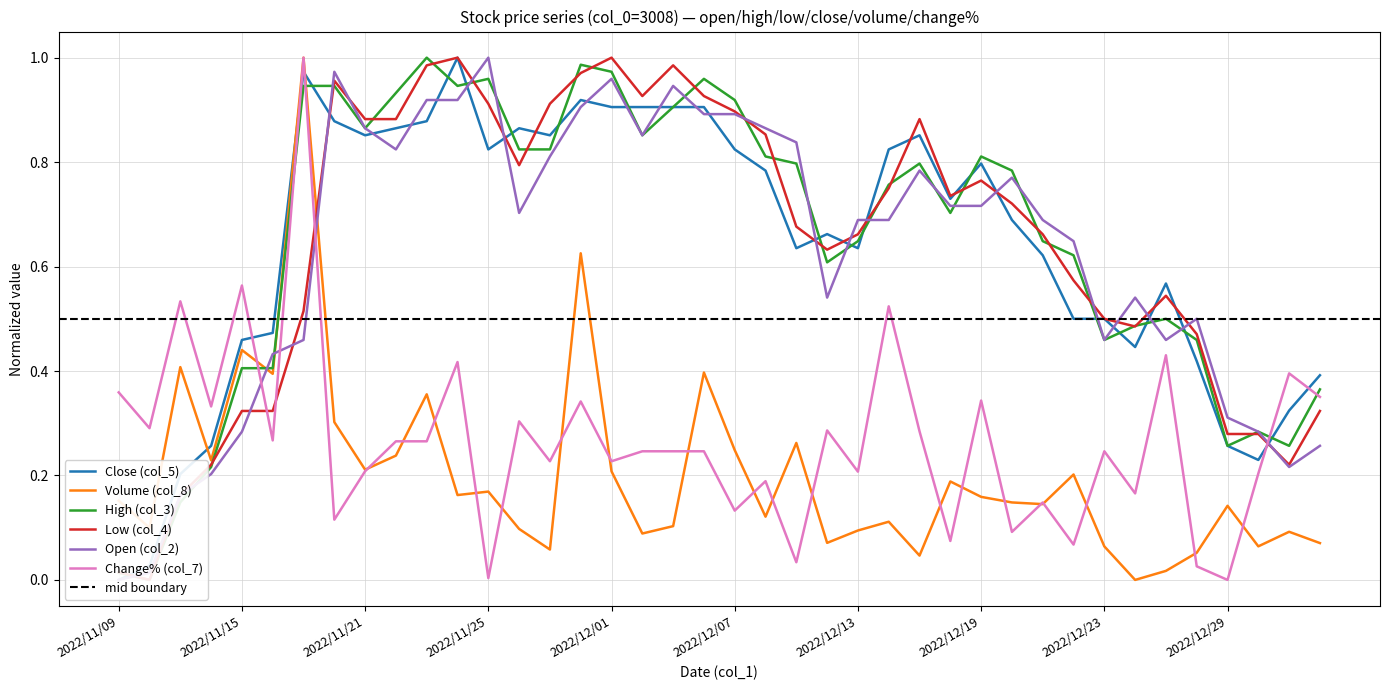

What are all the series names shown in the legend?

Close (col_5), Volume (col_8), High (col_3), Low (col_4), Open (col_2), Change% (col_7)